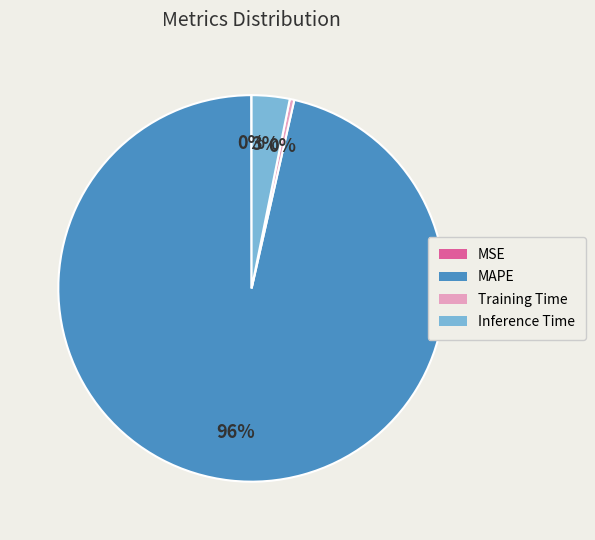

To the nearest percent, what is the combined percentage of Training Time and MAPE?

97%